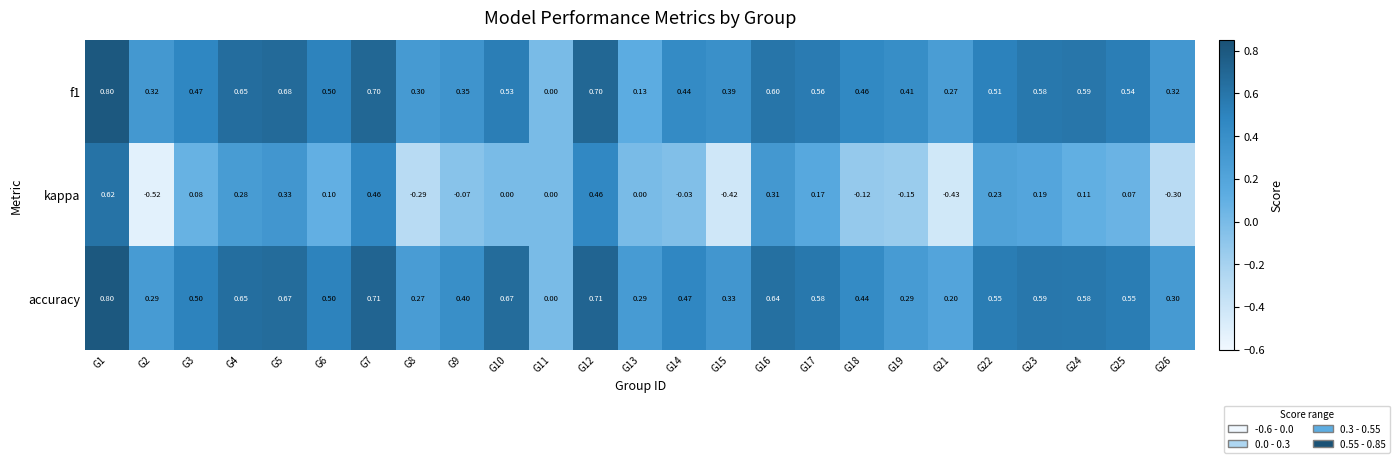

How many data points does each series have?

25